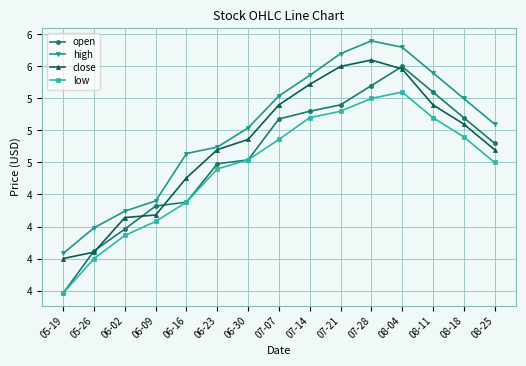

What is the total value across all series at 08-25?

19.6